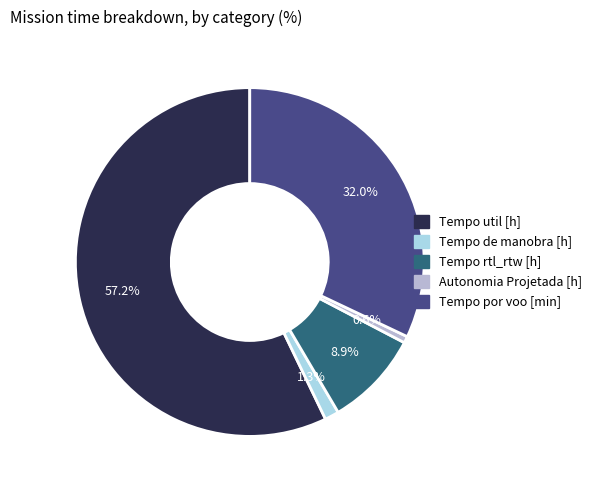

How many slices are in this pie chart?

5